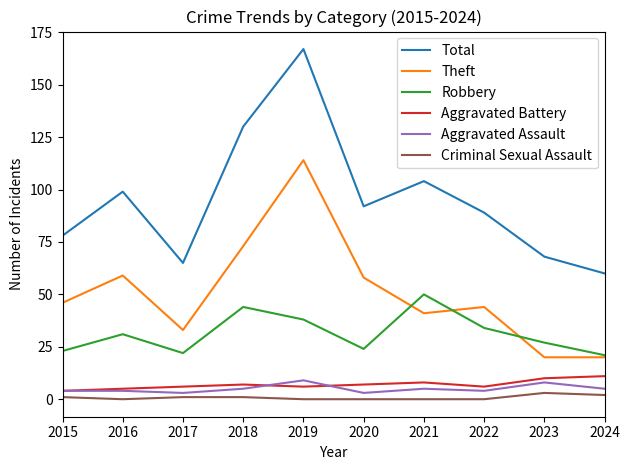

What is the minimum value for Robbery?

21